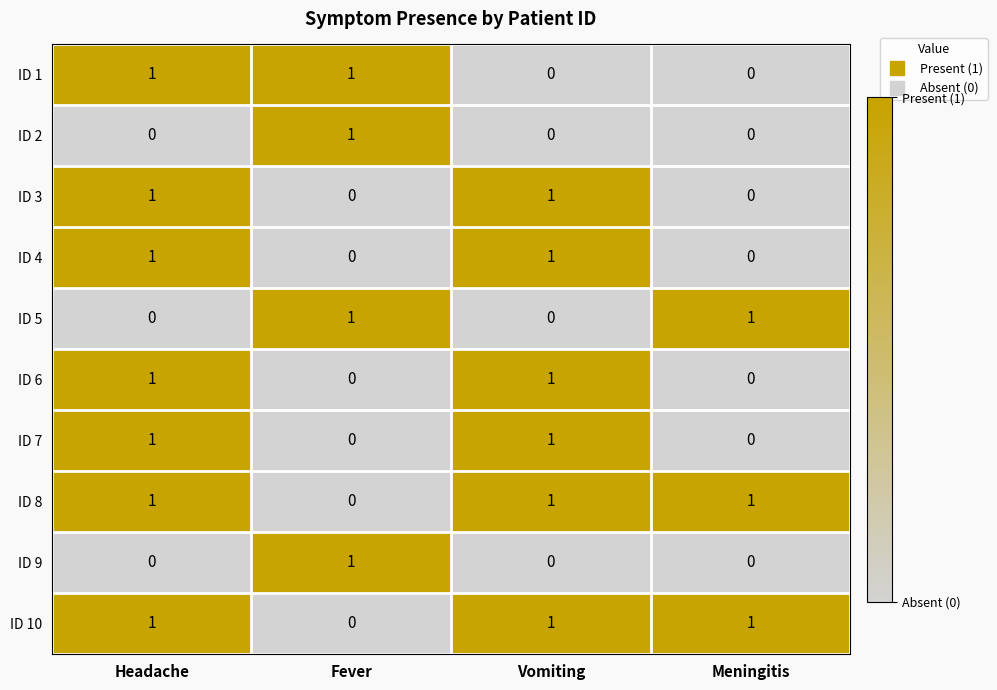

How many ID 1 values are between 0 and 1?

4